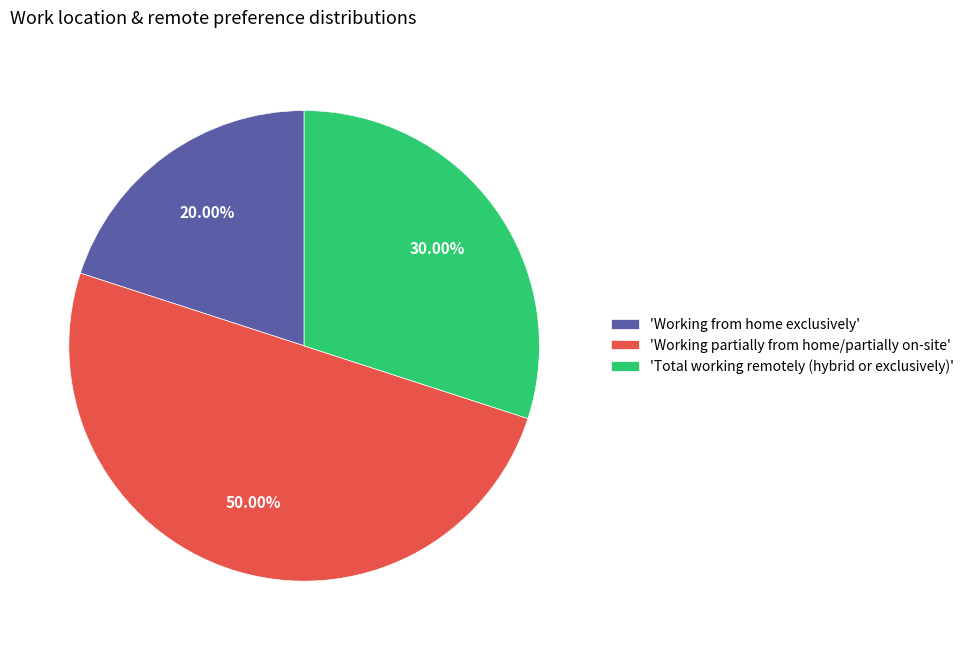

Does 'Total working remotely (hybrid or exclusively)' account for over 50% of the chart?

No